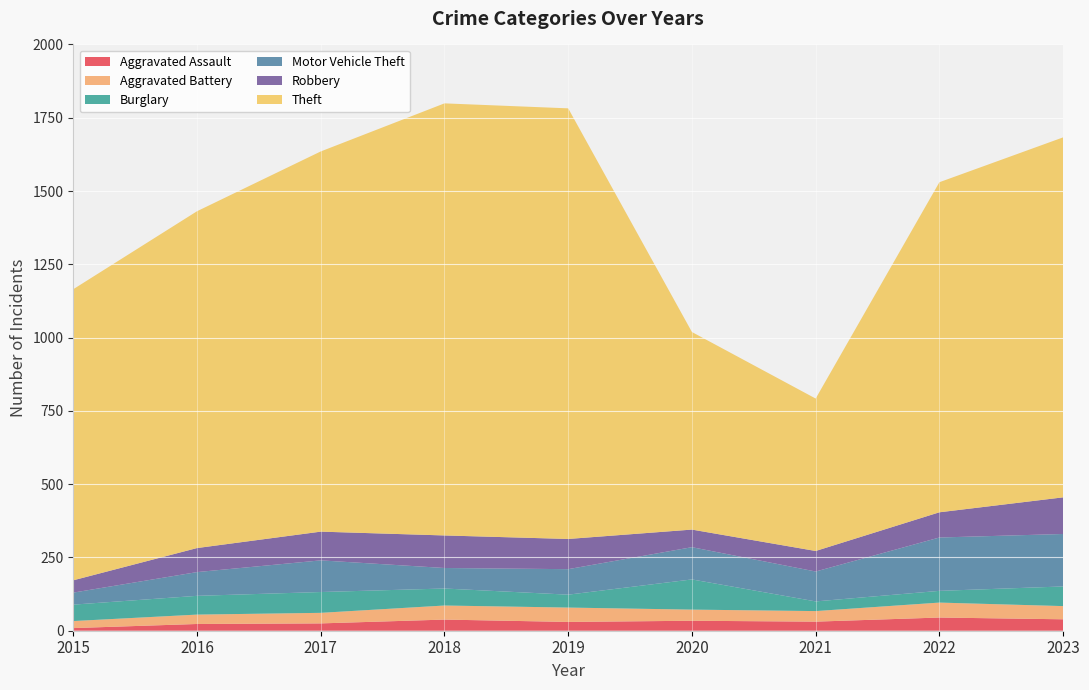

Reading right to left, list all the values displayed in this chart.

Aggravated Assault: 2023=39	2022=45	2021=31	2020=34	2019=30	2018=38	2017=25	2016=23	2015=9
Aggravated Battery: 2023=45	2022=51	2021=36	2020=38	2019=49	2018=48	2017=36	2016=32	2015=24
Burglary: 2023=67	2022=40	2021=33	2020=103	2019=44	2018=58	2017=71	2016=64	2015=56
Motor Vehicle Theft: 2023=179	2022=182	2021=102	2020=110	2019=87	2018=70	2017=108	2016=81	2015=41
Robbery: 2023=125	2022=86	2021=70	2020=60	2019=103	2018=111	2017=98	2016=82	2015=42
Theft: 2023=1228	2022=1126	2021=520	2020=674	2019=1469	2018=1474	2017=1297	2016=1149	2015=993